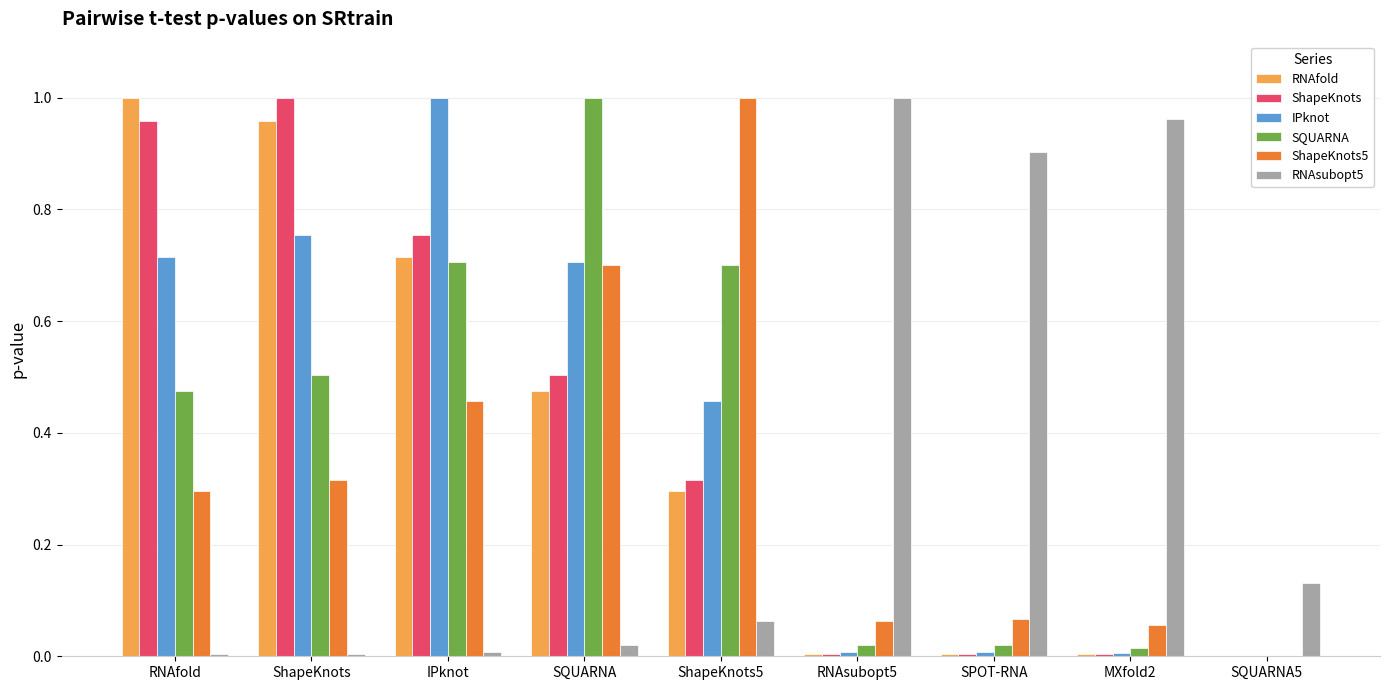

Is the value of IPknot at MXfold2 greater than the value of ShapeKnots at IPknot?

No